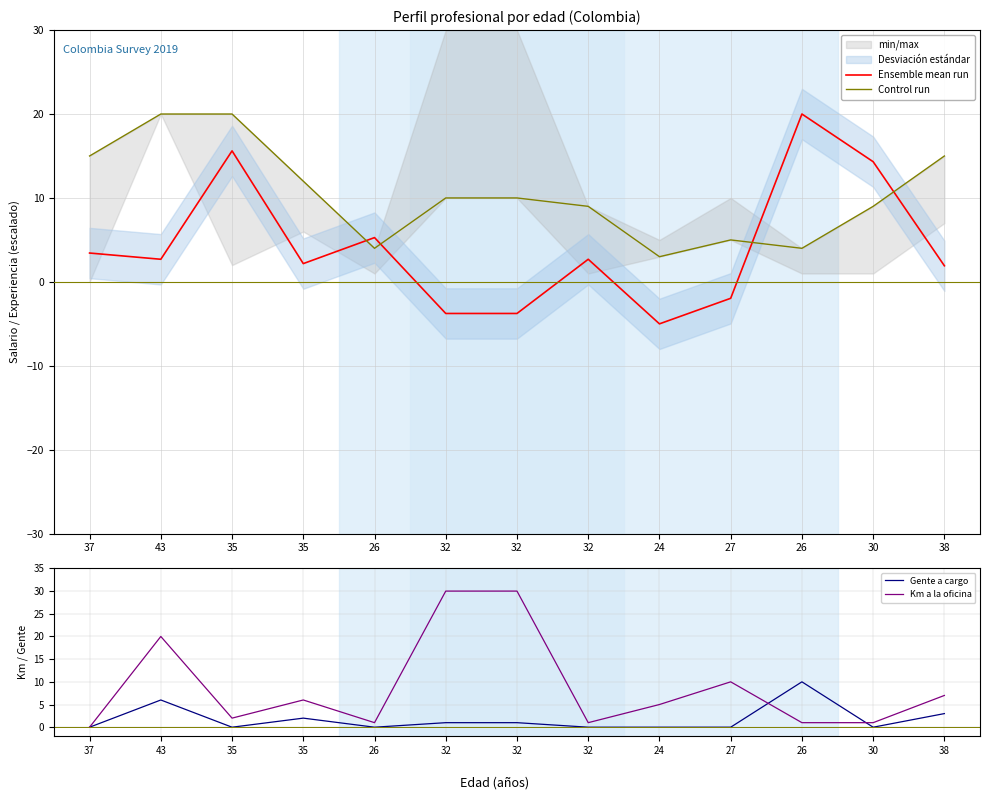

What is the total value across all series at 32?

37.2